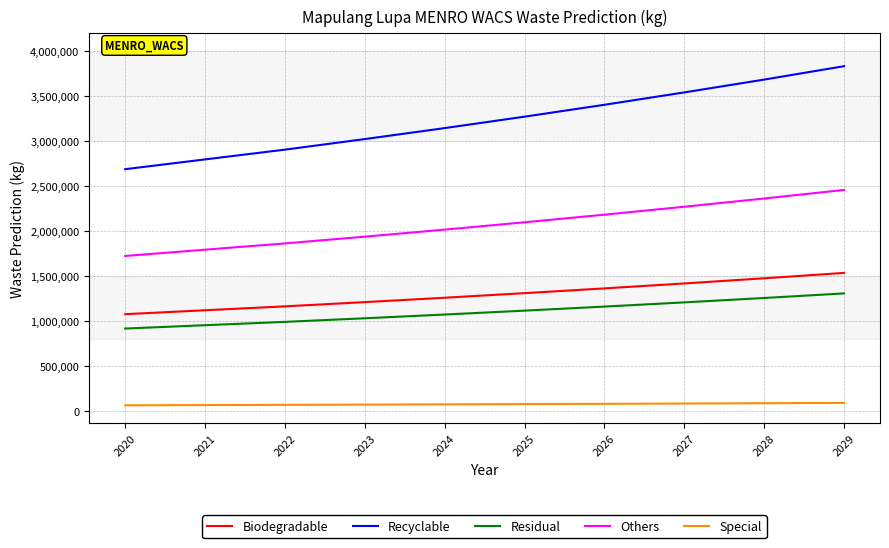

What is the sum of all Special values?

753298.4